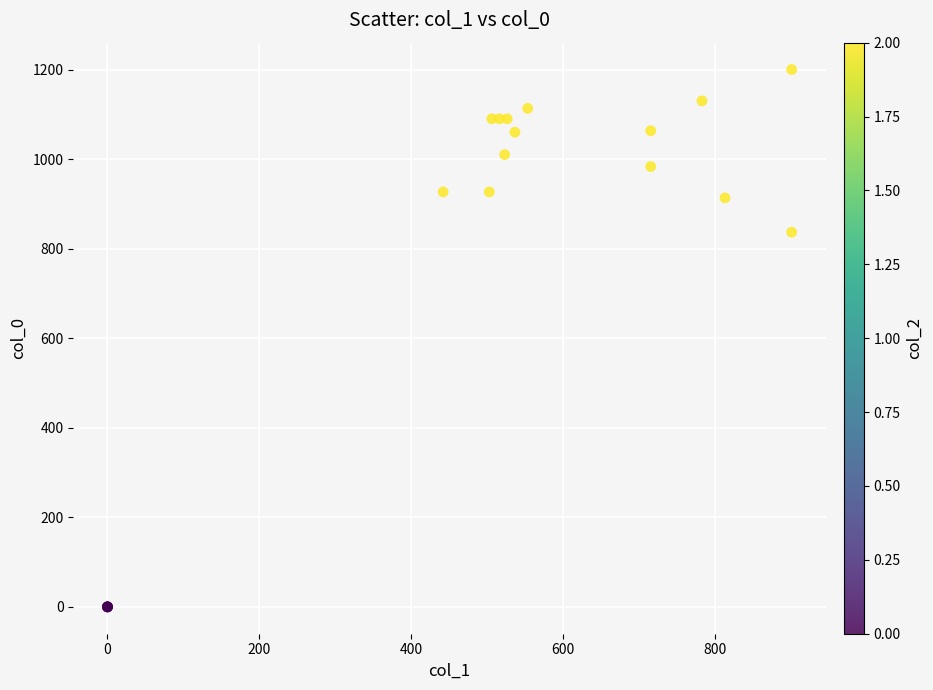

What Y value in the scatter plot is closest to 600?

836.7